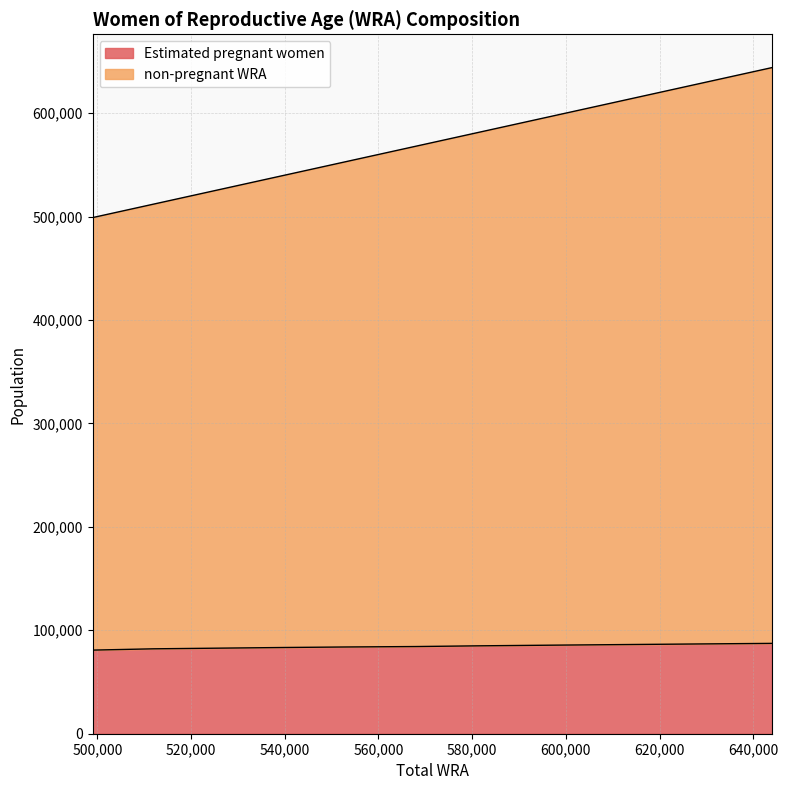

What is the lowest value of the Estimated pregnant women series?

80836.8